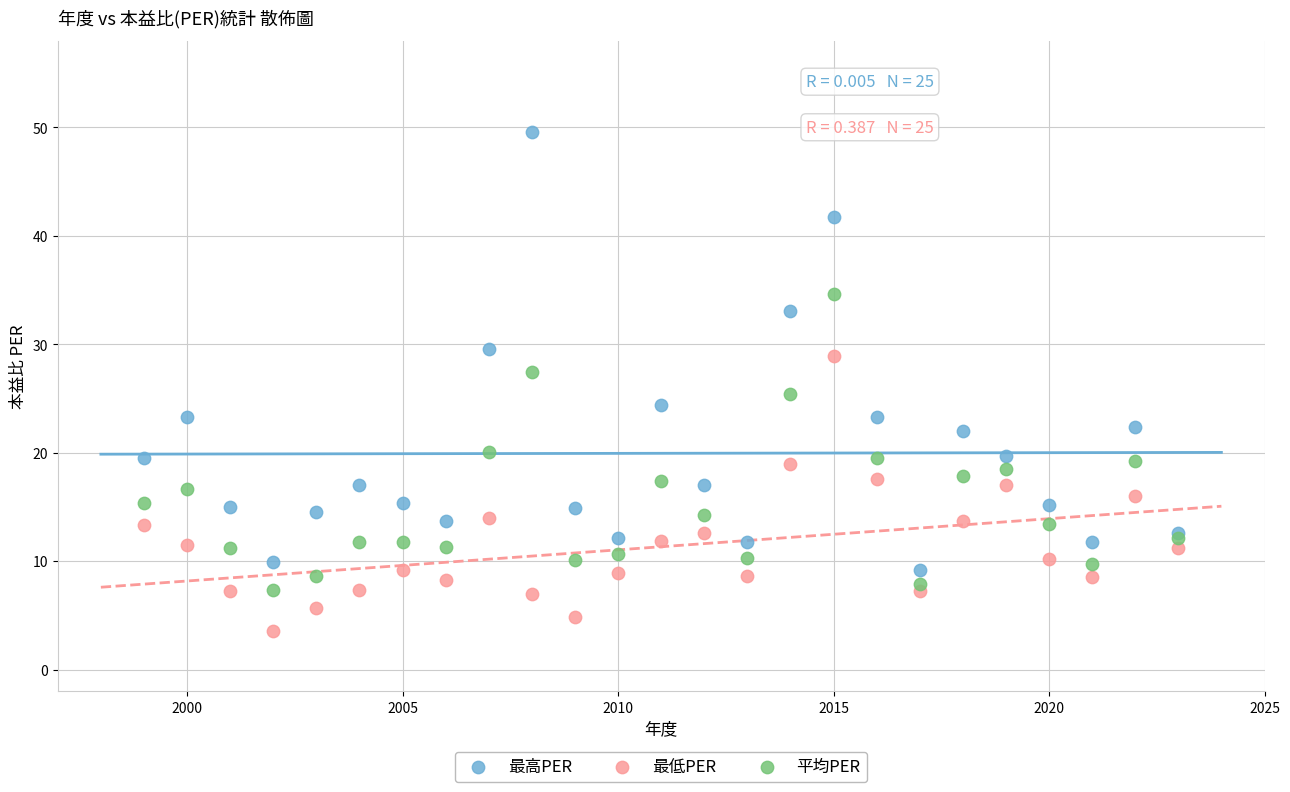

Across all series, what Y value is closest to 26?

25.4